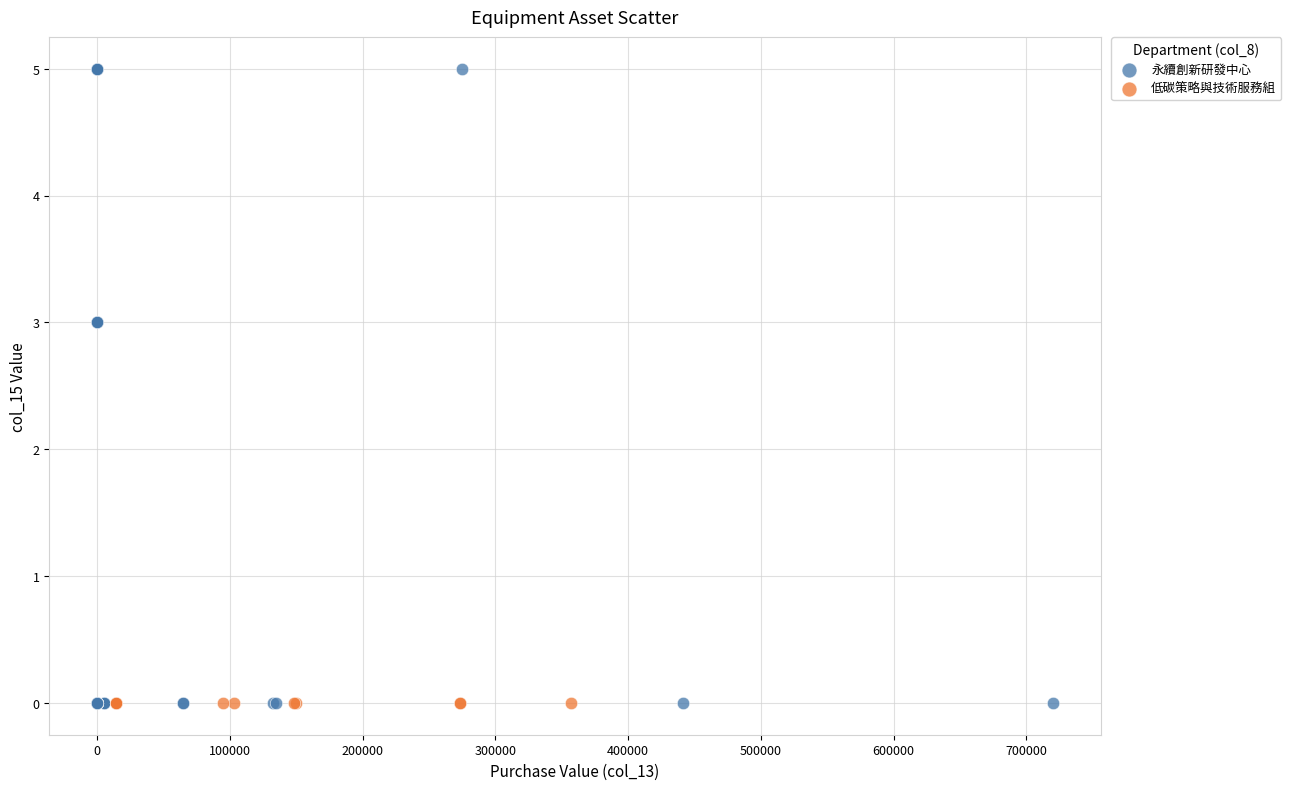

Which series contains the highest Y value?

永續創新研發中心